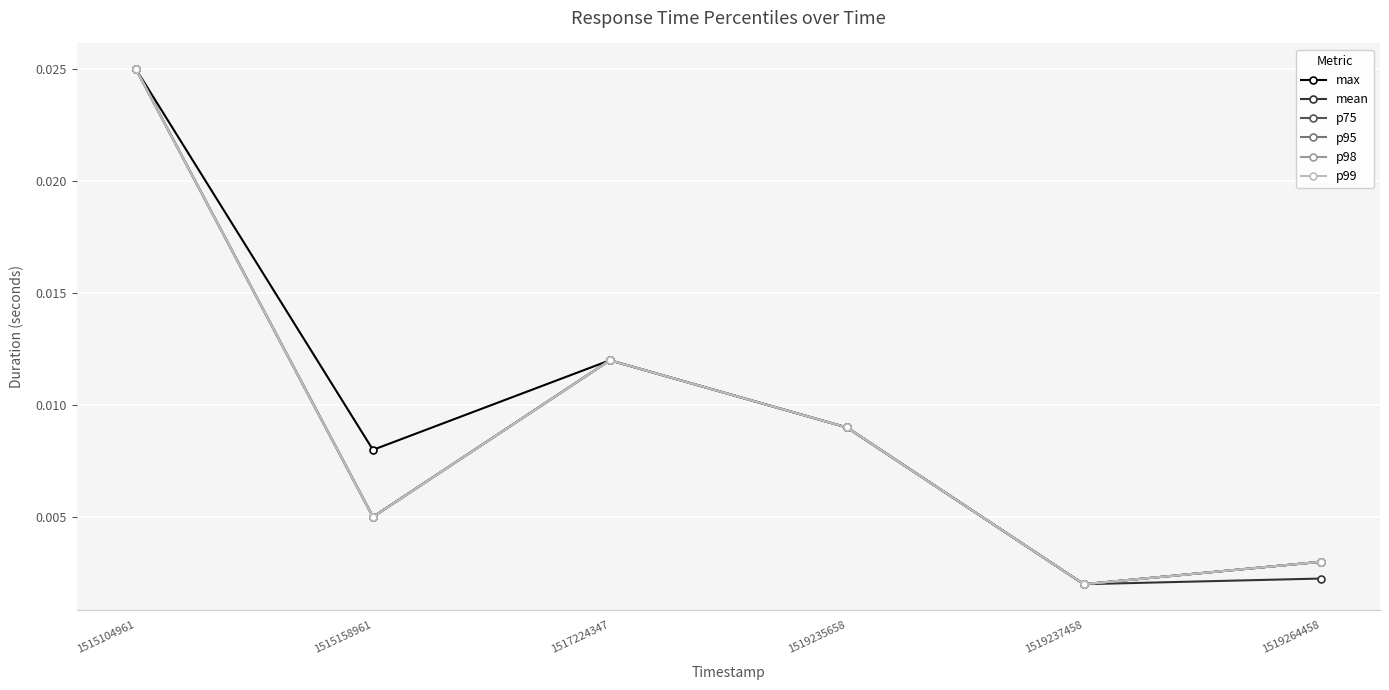

Is this an area chart (filled region under the line)?

No